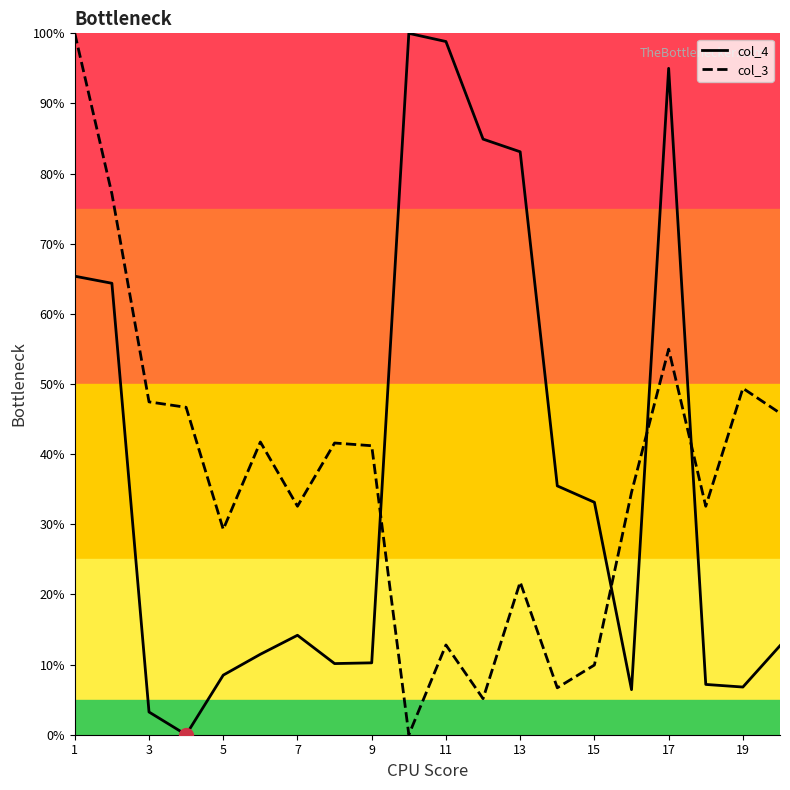

What is the difference between the maximum and minimum values in the col_3 series?

100.0